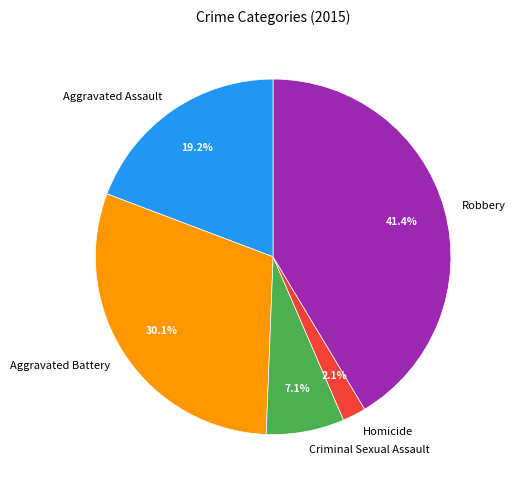

Count the number of slices in the pie.

5